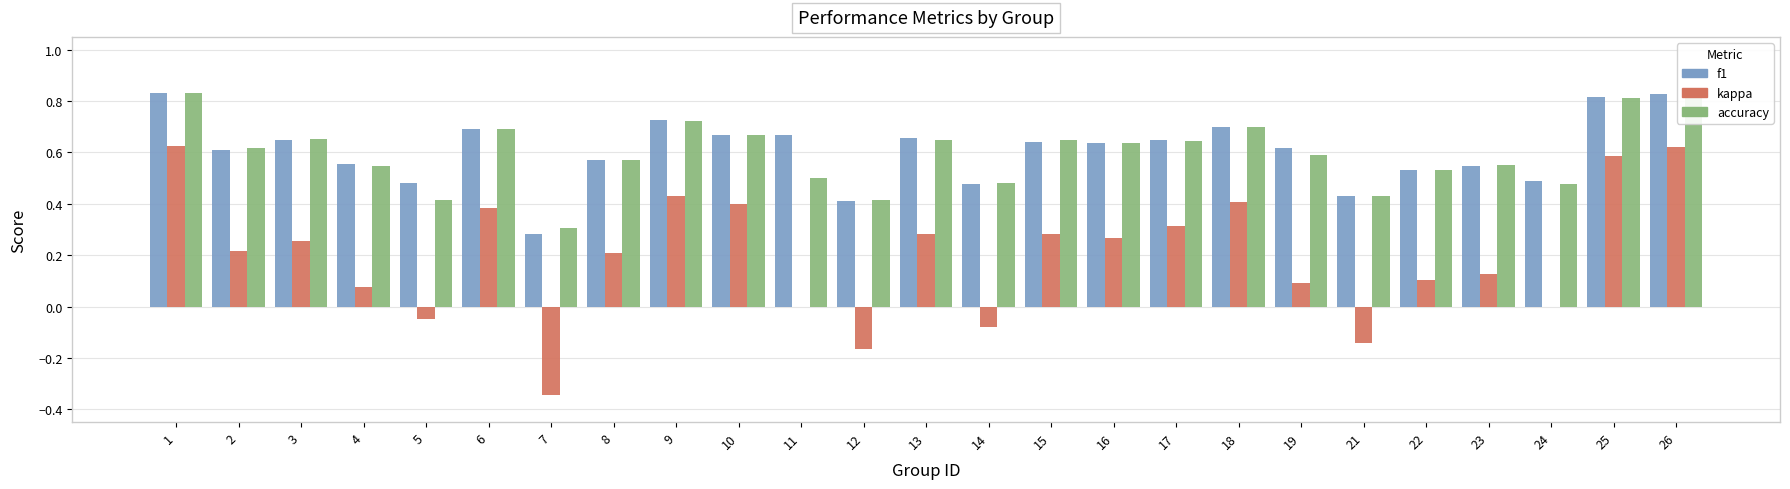

Which series has the widest spread of values?

kappa